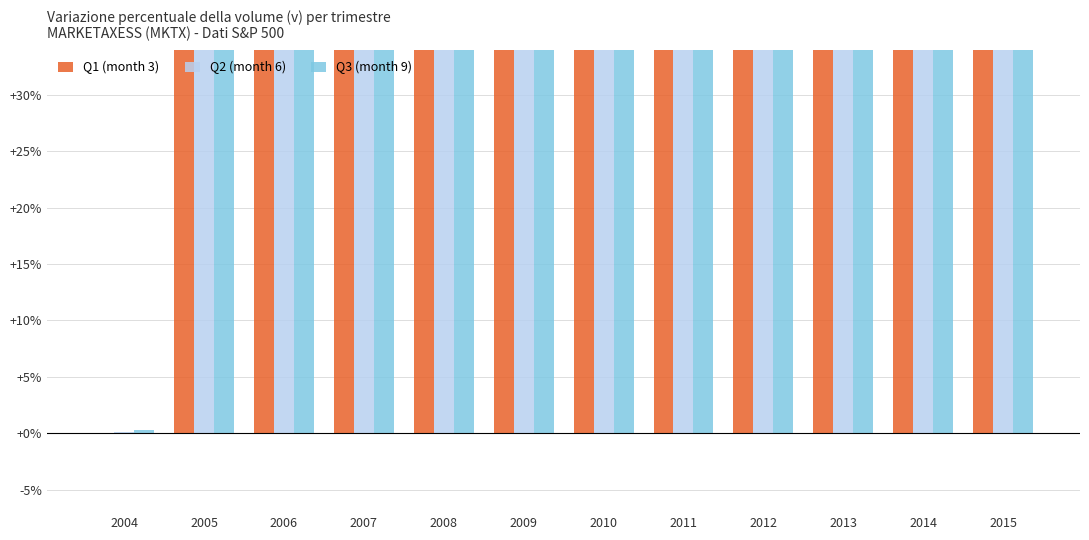

At how many categories does at least one series exceed 797?

10